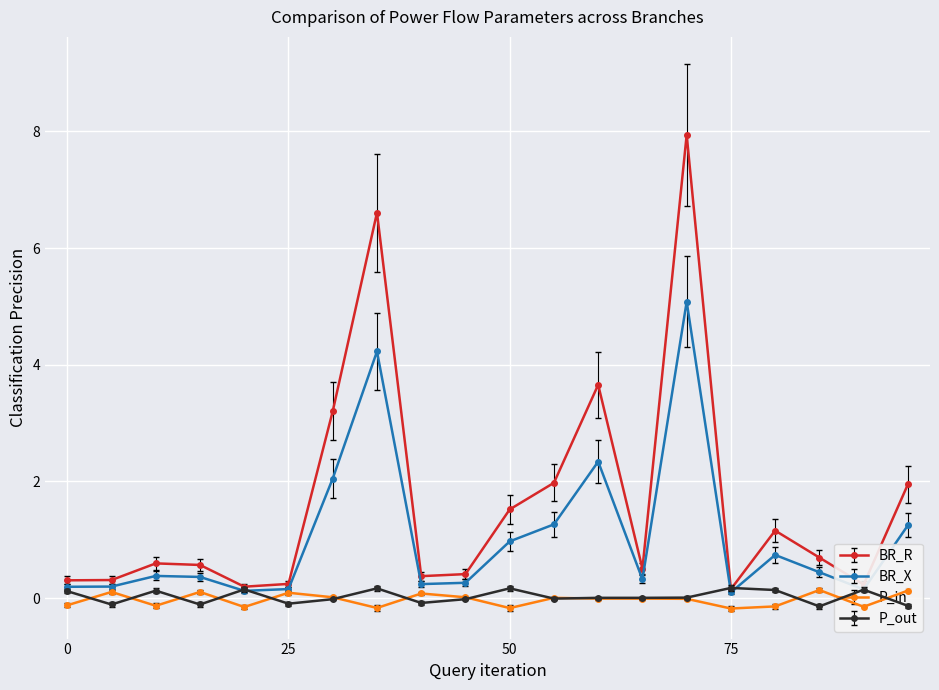

True or false: BR_X has more than 2 interior local peaks.

True